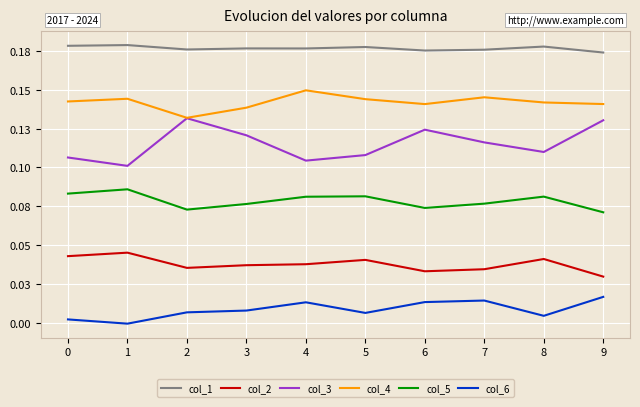

What are all the series names shown in the legend?

col_1, col_2, col_3, col_4, col_5, col_6